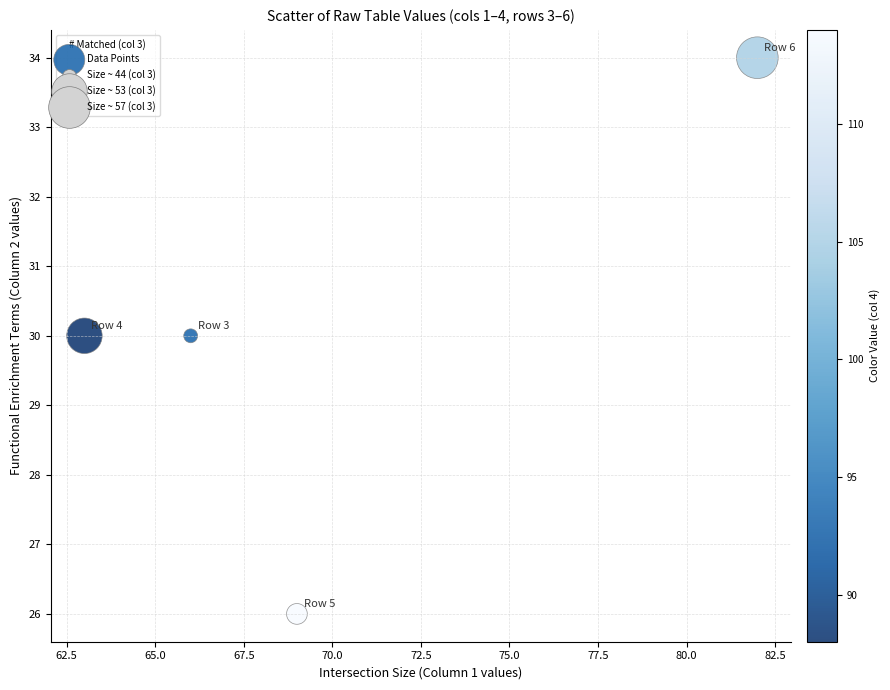

What is the range of X values (max minus min)?

19